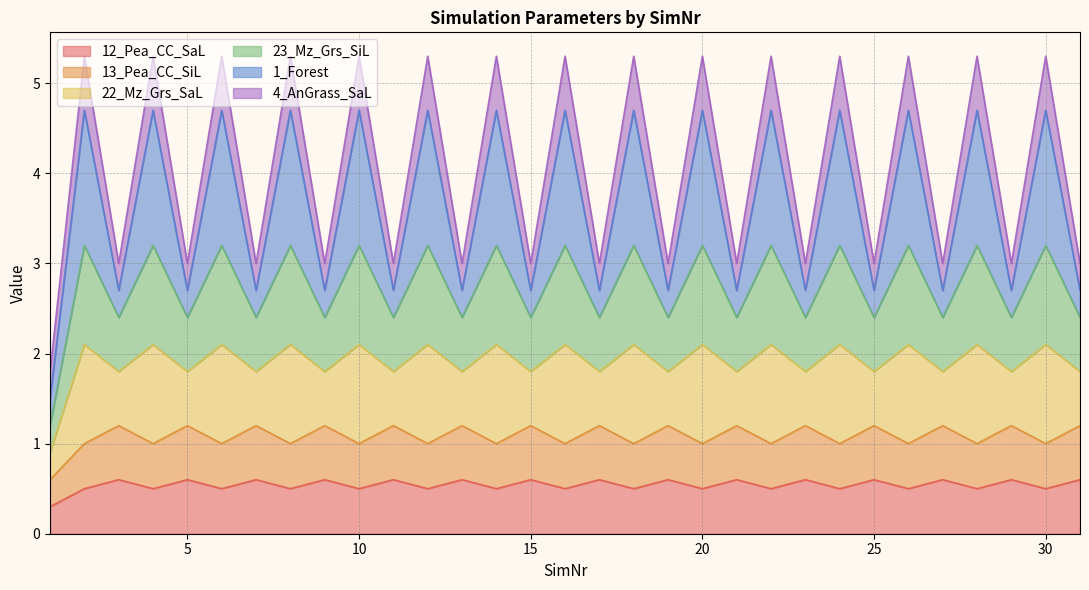

List the labels in order of 13_Pea_CC_SiL value, largest first.

3, 5, 7, 9, 11, 13, 15, 17, 19, 21, 23, 25, 27, 29, 31, 2, 4, 6, 8, 10, 12, 14, 16, 18, 20, 22, 24, 26, 28, 30, 1